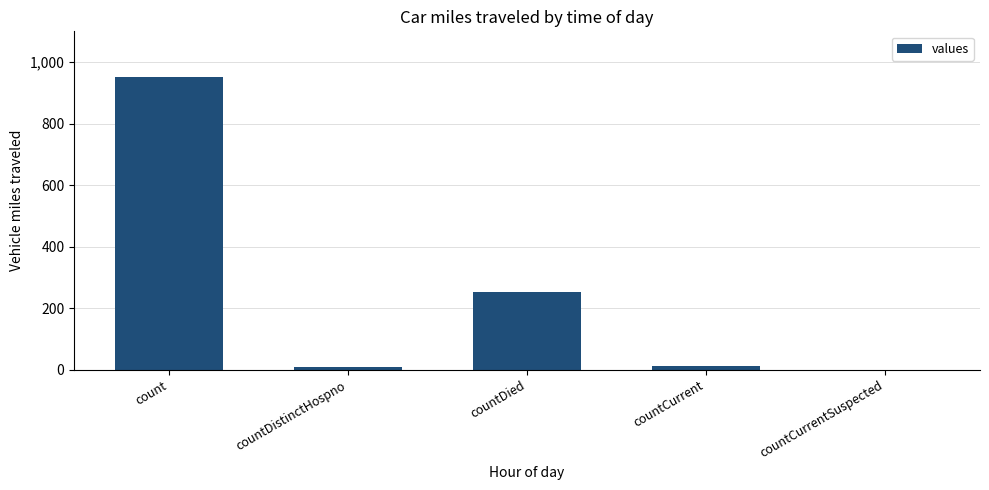

At which label is the value closest to 476?

countDied